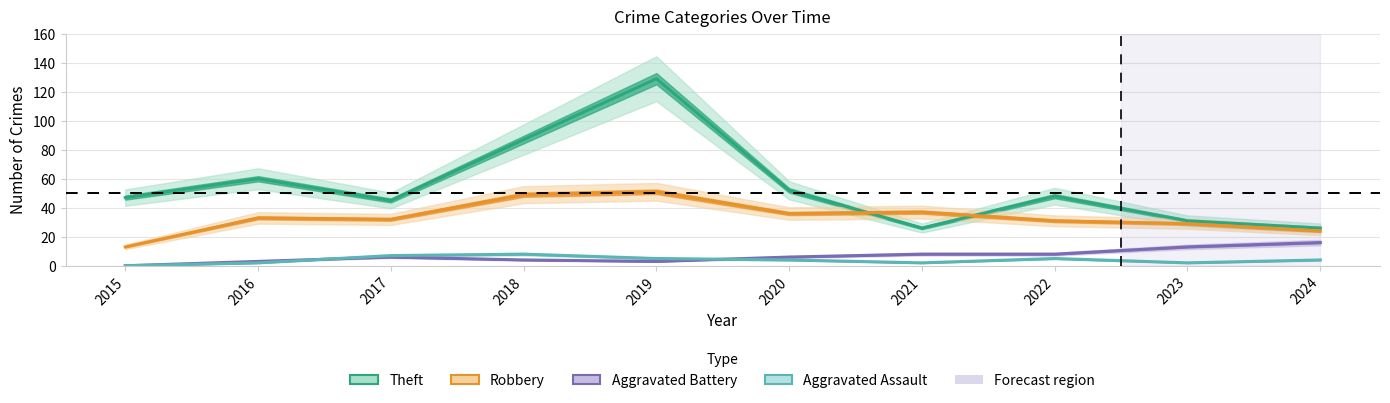

Which series changed the most between 2016 and 2018?

Theft